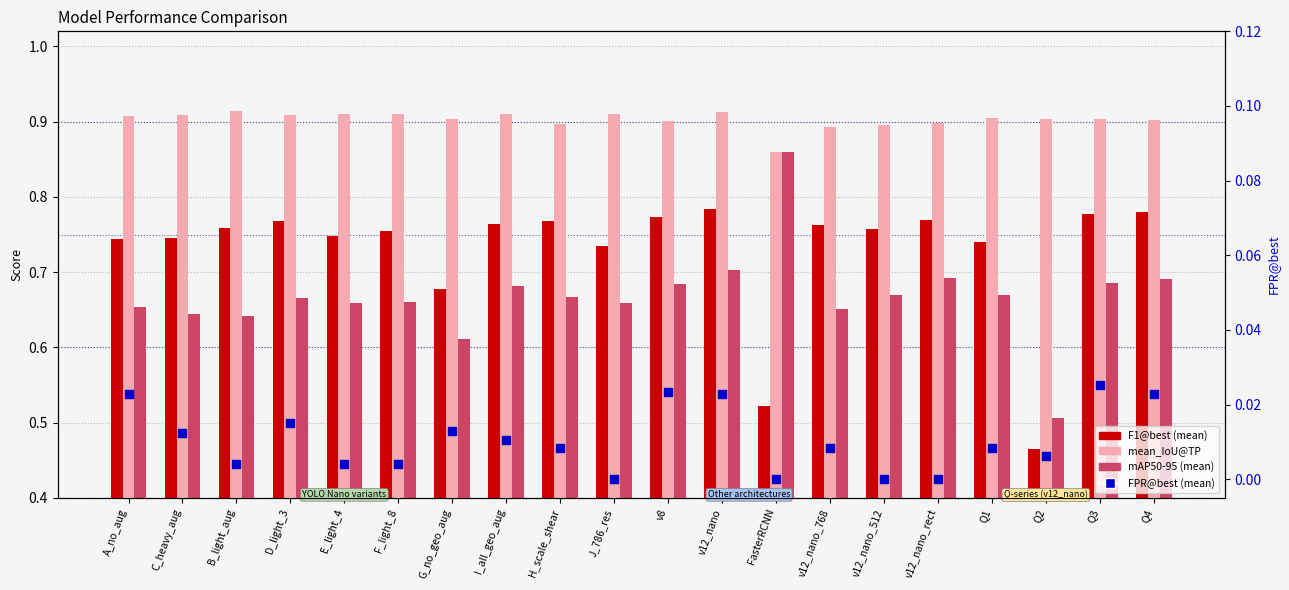

Is the value of FPR@best (mean) at D_light_3 greater than the value of F1@best (mean) at E_light_4?

No